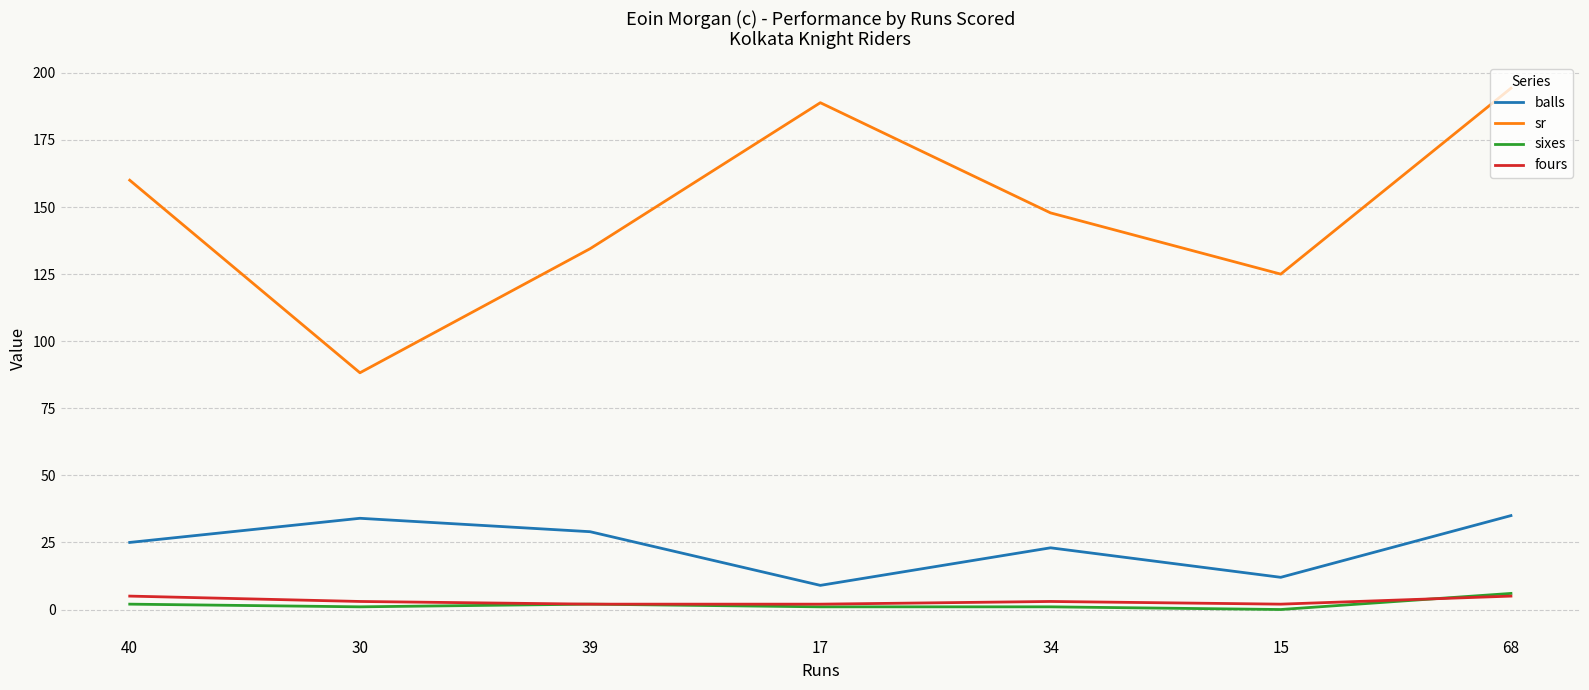

True or false: sr and sixes cross at least once.

False